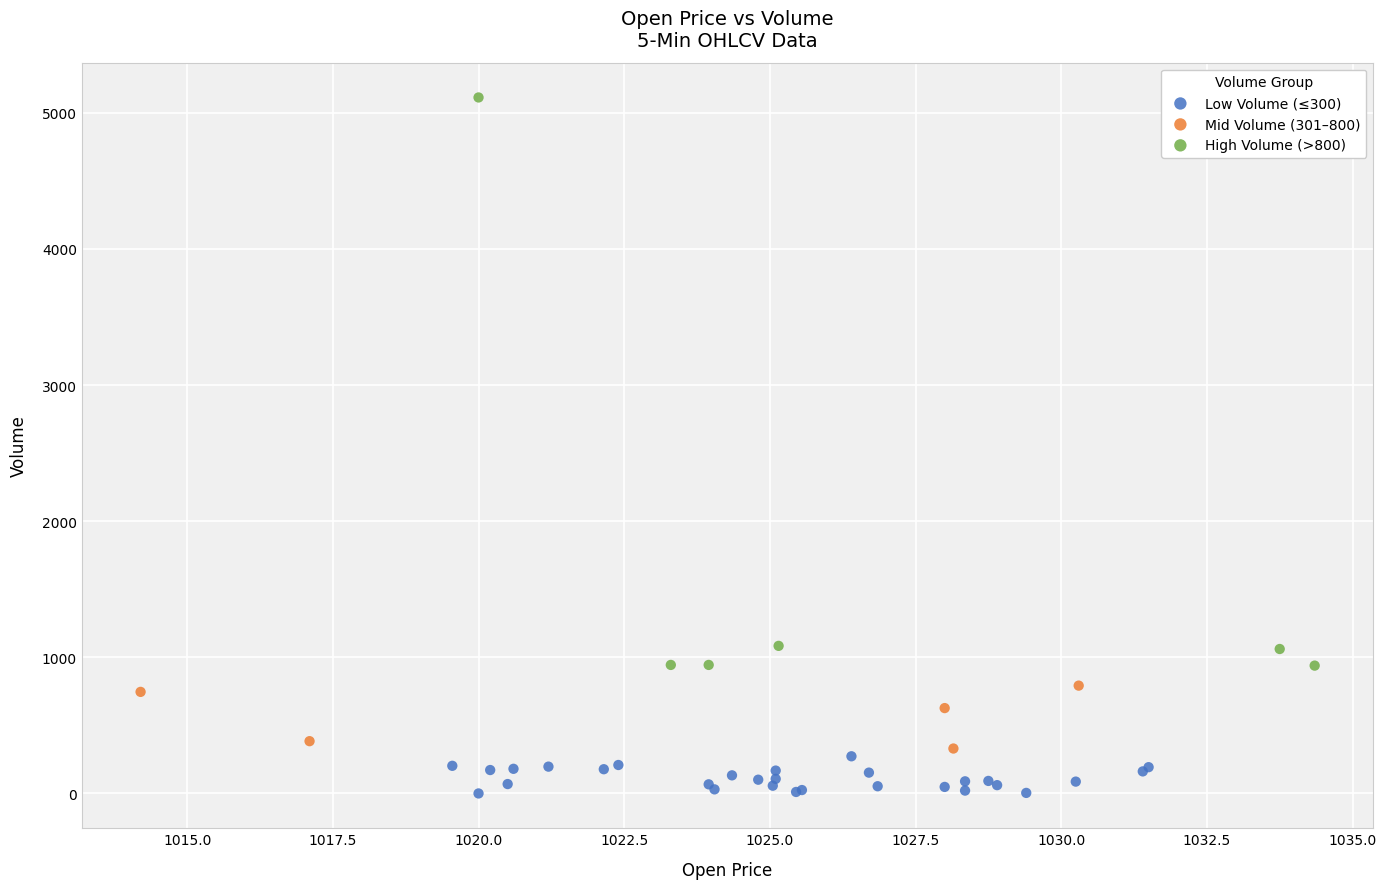

Which series reaches the minimum Y coordinate?

Low Volume (≤300)